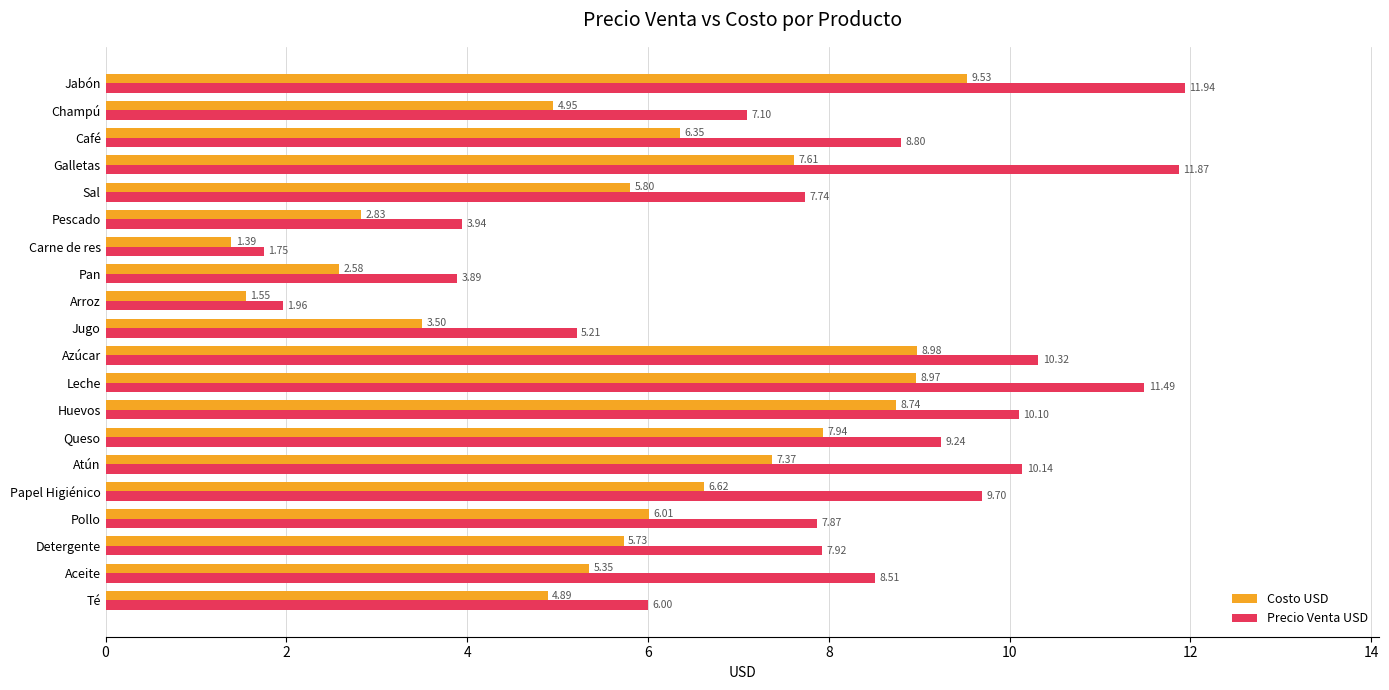

What is the sum of all Precio Venta USD values?

155.5